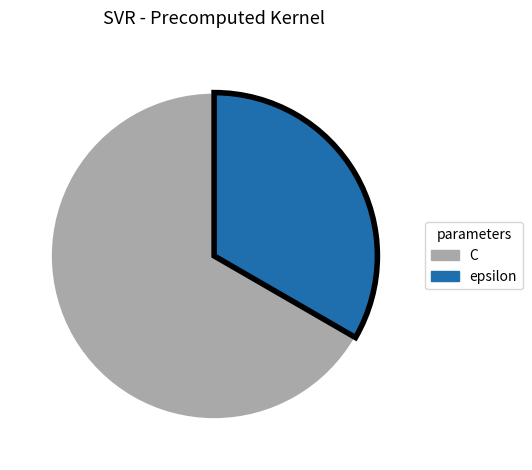

Is the sum of epsilon and C greater than half?

Yes